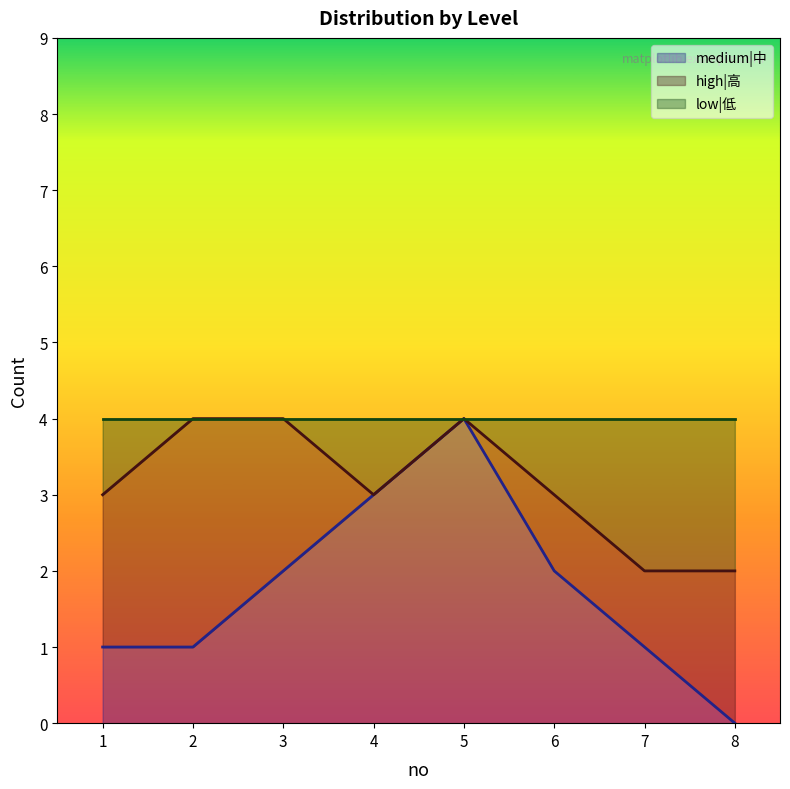

Which has a higher value, 1 or 4?

4